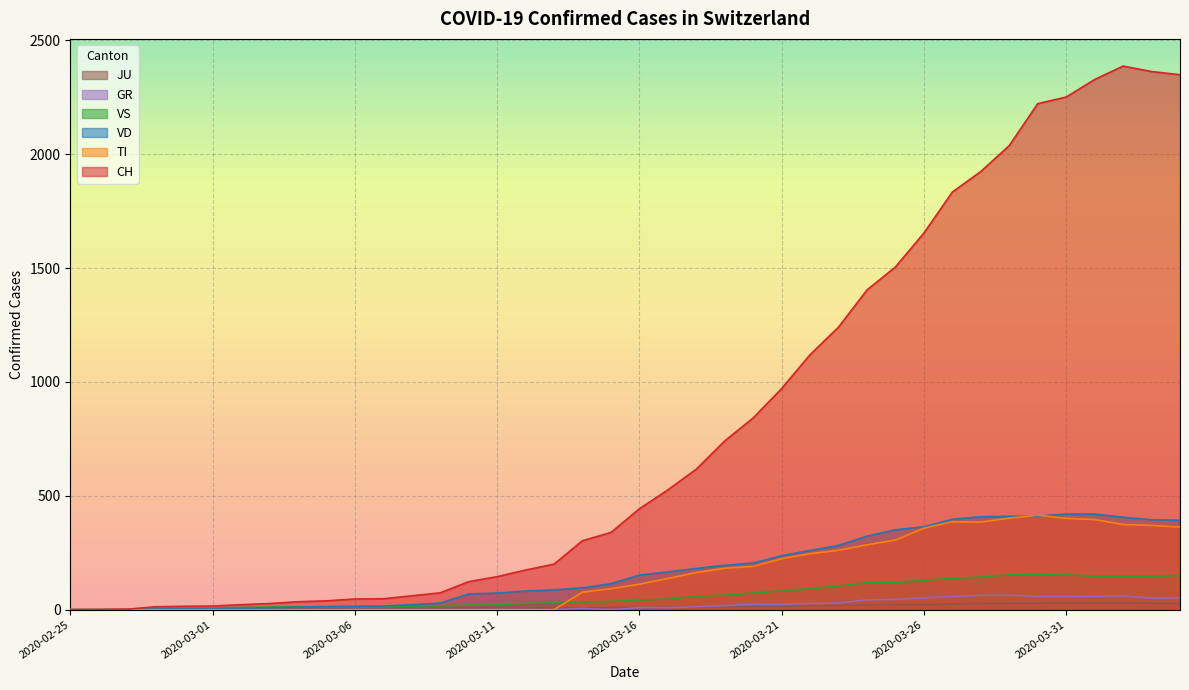

What is the difference between the maximum and minimum values in the TI series?

415